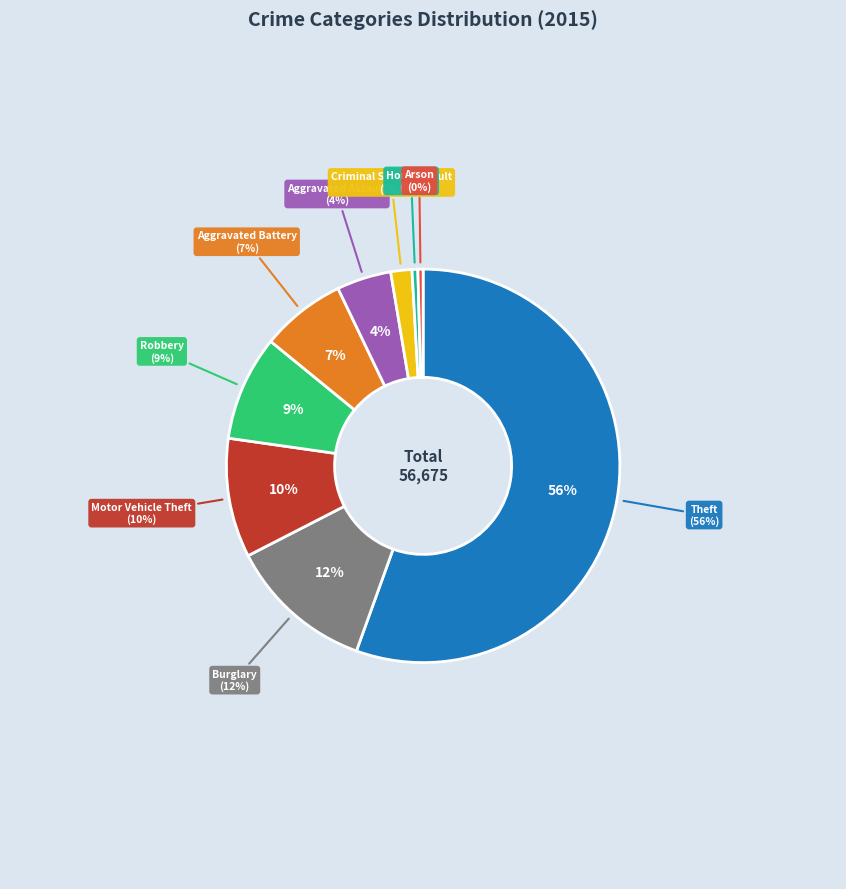

How many slices are in this pie chart?

9